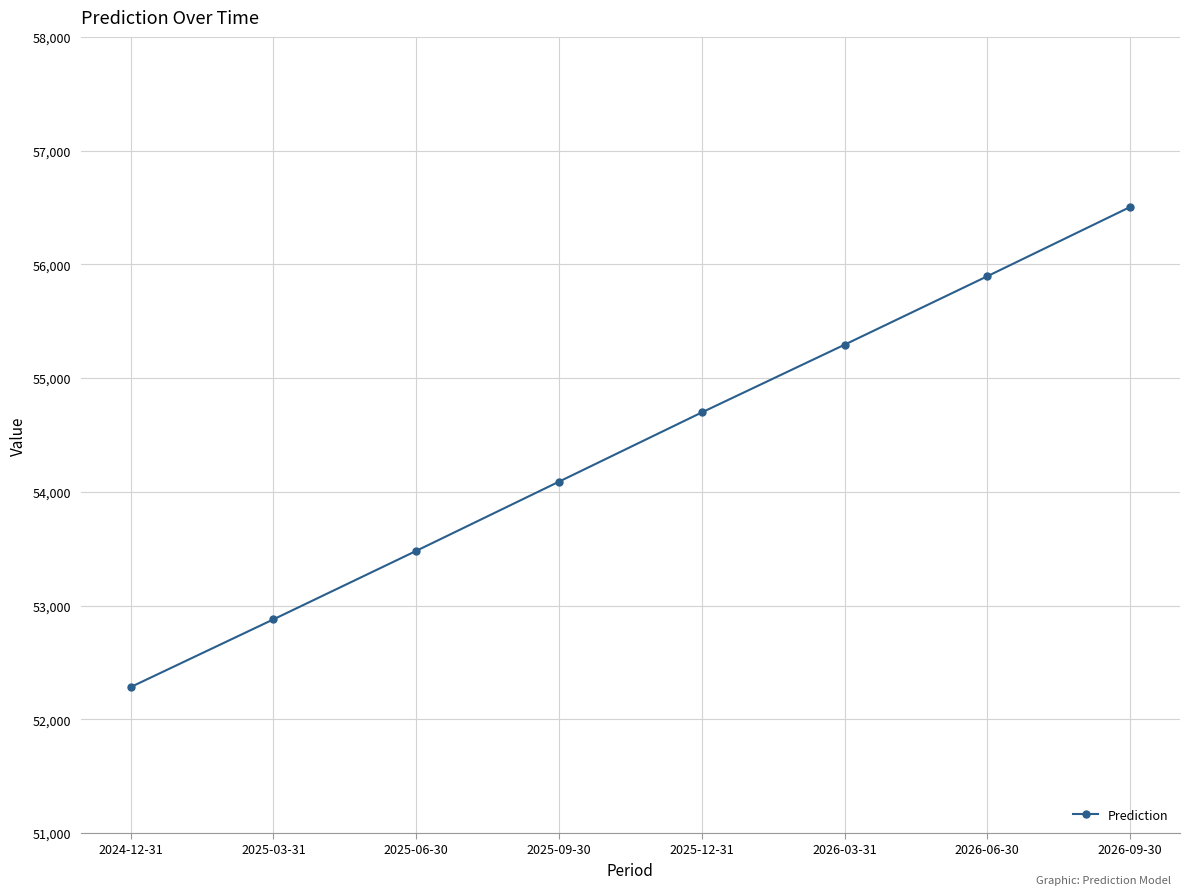

Rank the categories by value from lowest to highest.

2024-12-31, 2025-03-31, 2025-06-30, 2025-09-30, 2025-12-31, 2026-03-31, 2026-06-30, 2026-09-30